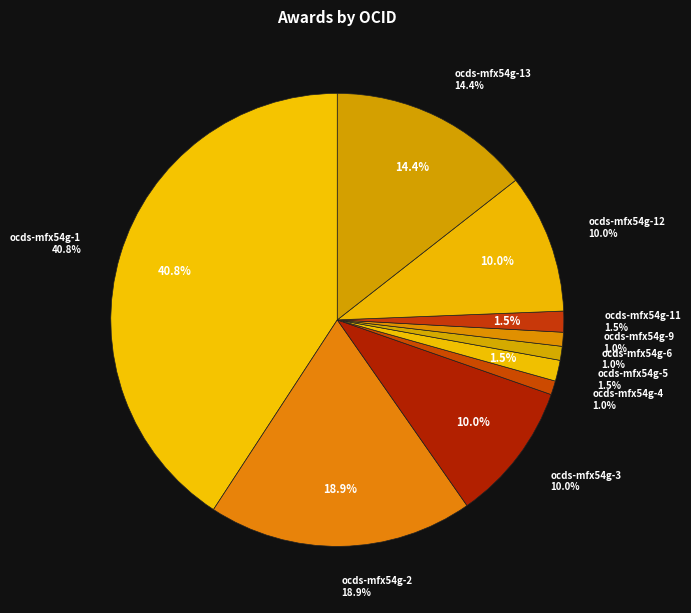

What percentage is the ocds-mfx54g-9 slice, to the nearest percent?

1%